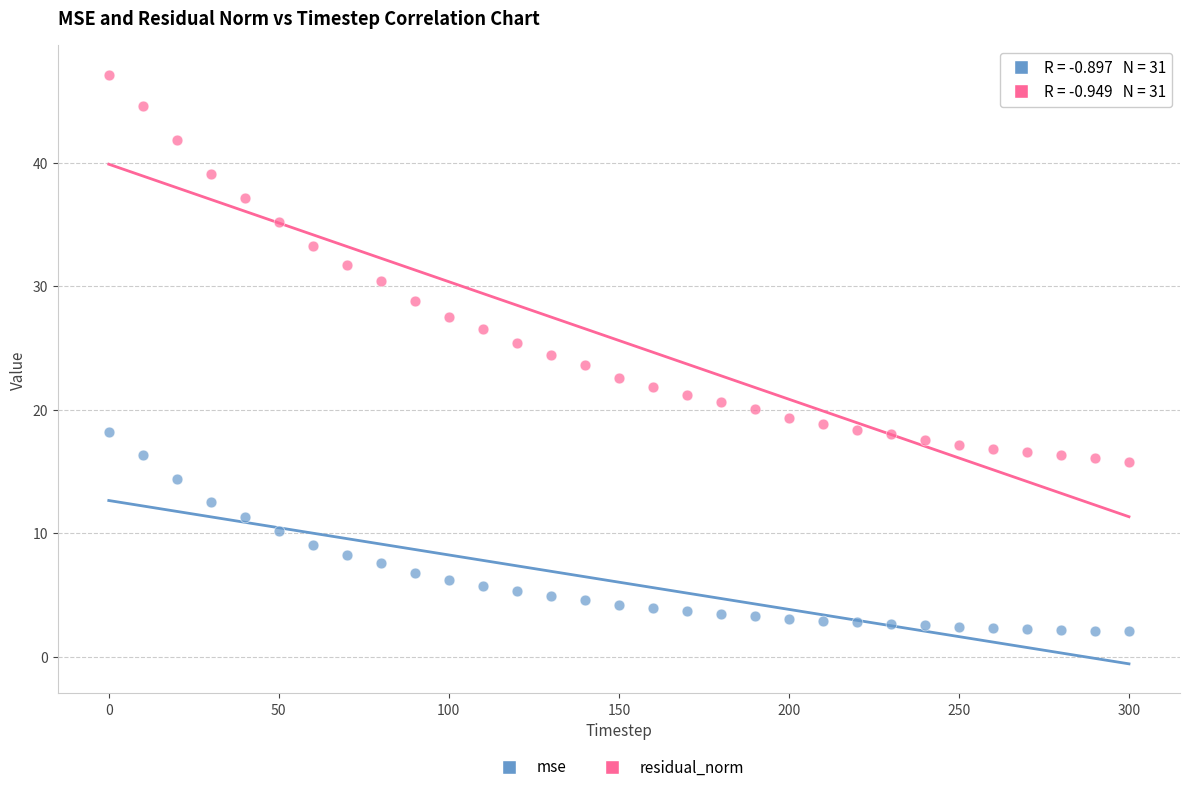

Which series reaches the minimum Y coordinate?

mse